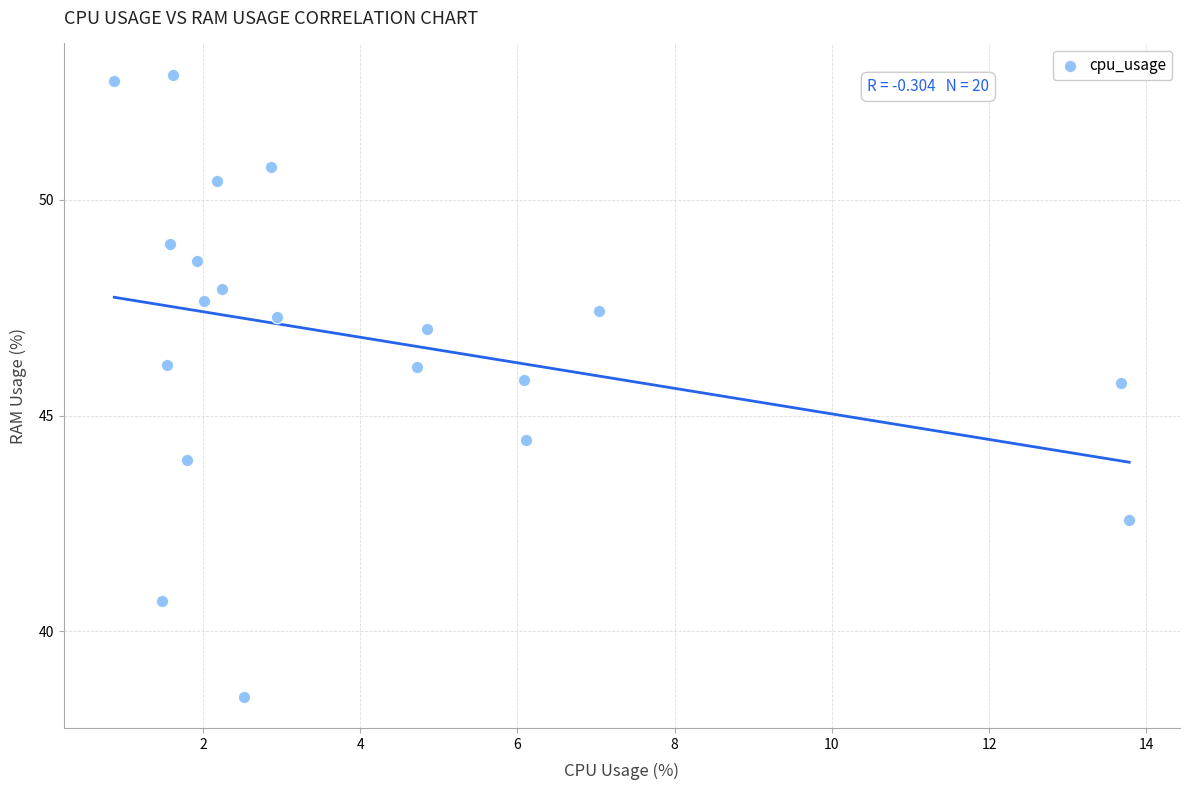

What Y value in the scatter plot is closest to 45?

44.4